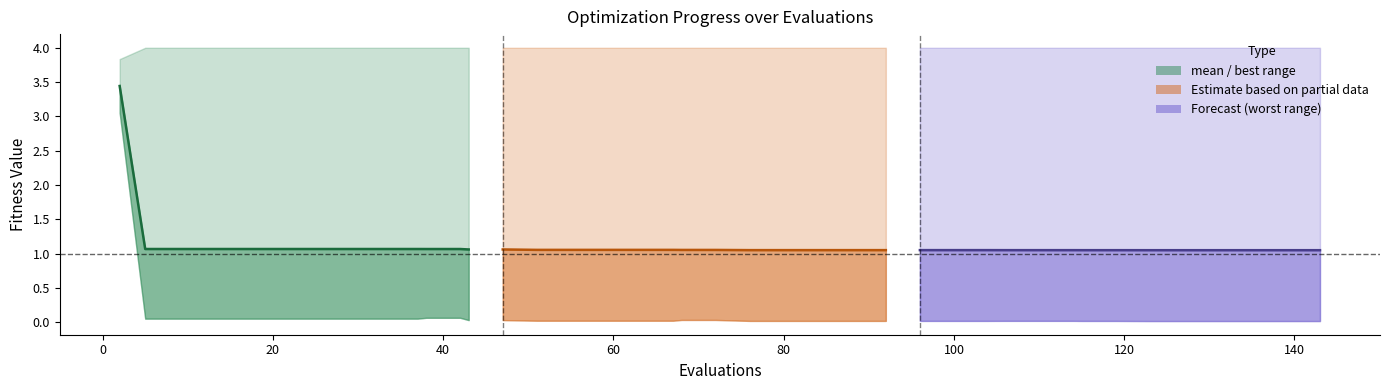

Is it true that the value at 40 is 0.6?

False